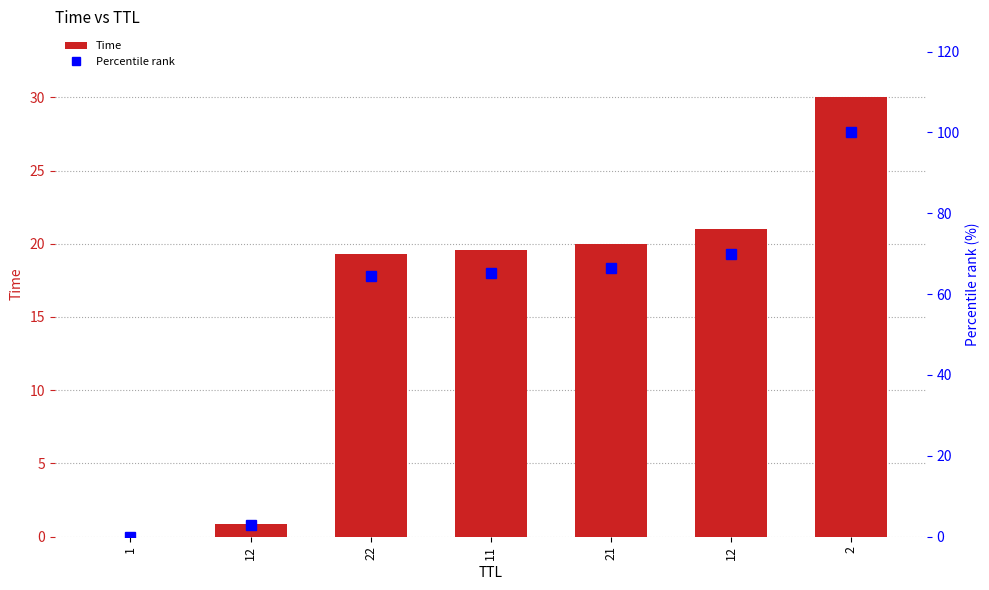

Where does the Time series first go above 19?

22